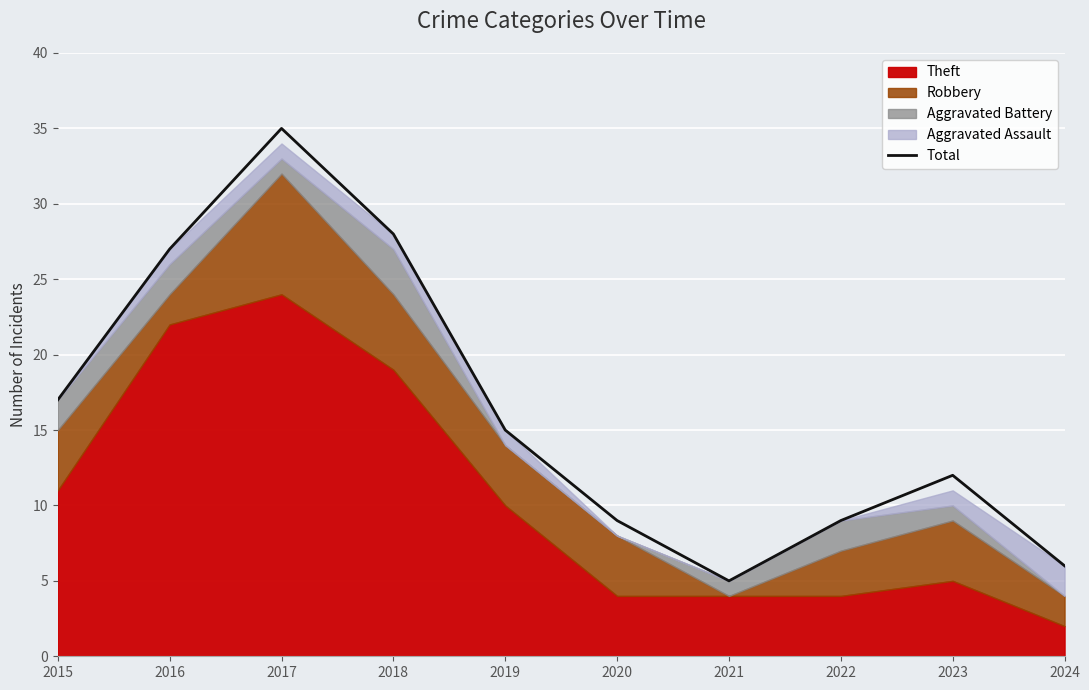

The chart shows a value of 27 at 2016. True or false?

True